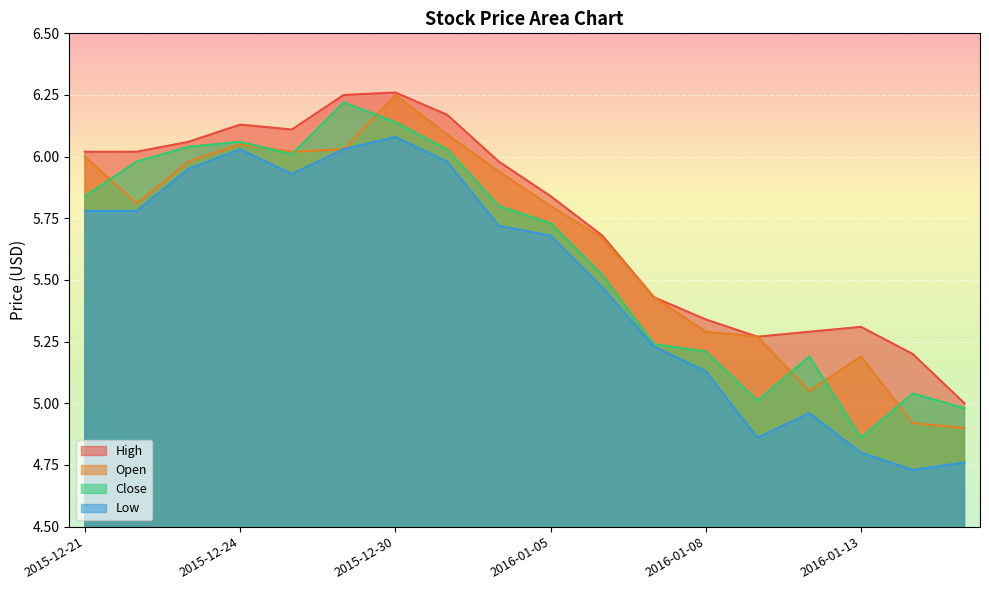

How many data points in Open are less than 5?

2